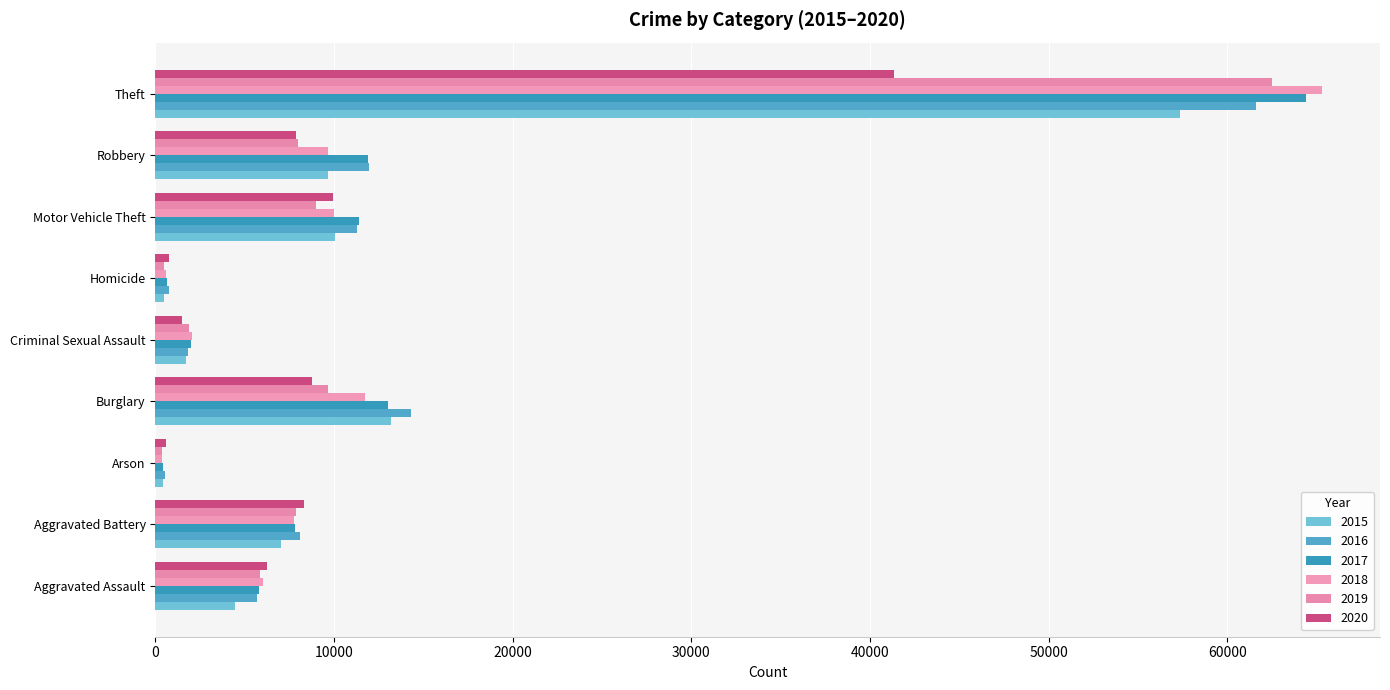

Which series has the largest total across all categories?

2017